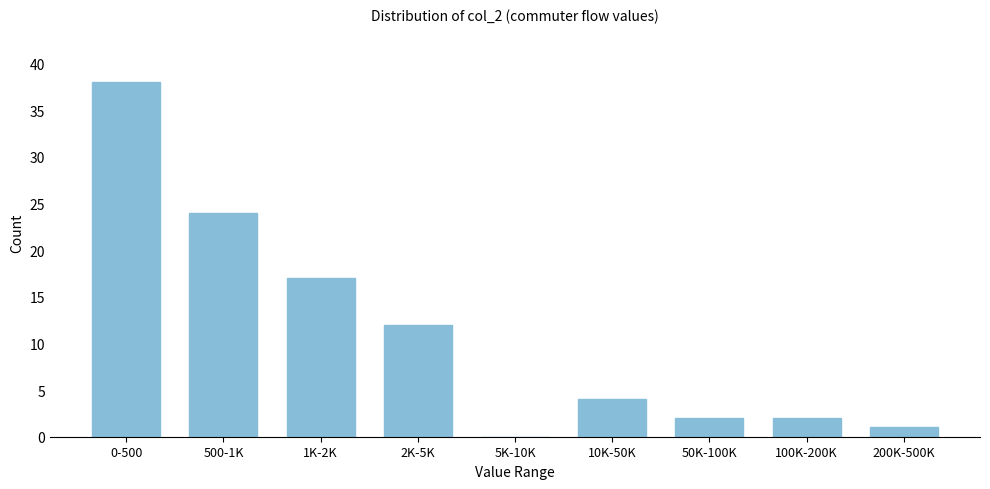

Reading right to left, extract all data points from this chart.

200K-500K=1	100K-200K=2	50K-100K=2	10K-50K=4	5K-10K=0	2K-5K=12	1K-2K=17	500-1K=24	0-500=38